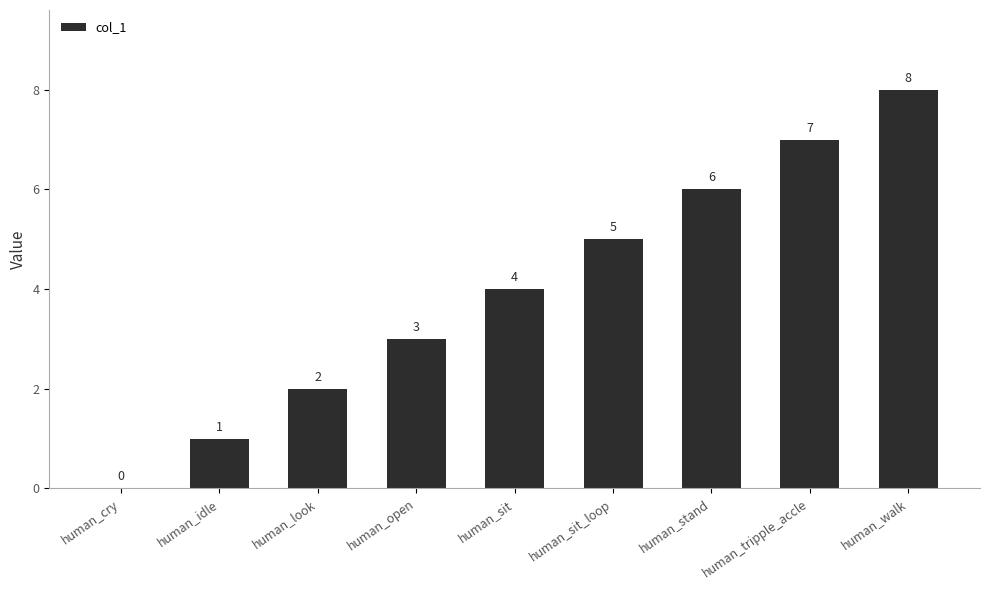

What is the change in value from human_cry to human_stand?

+6